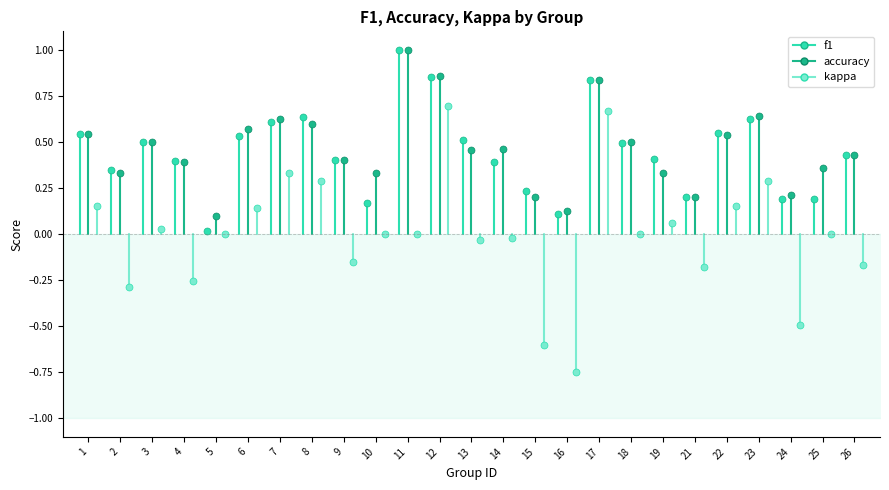

Which series has the largest total across all categories?

accuracy